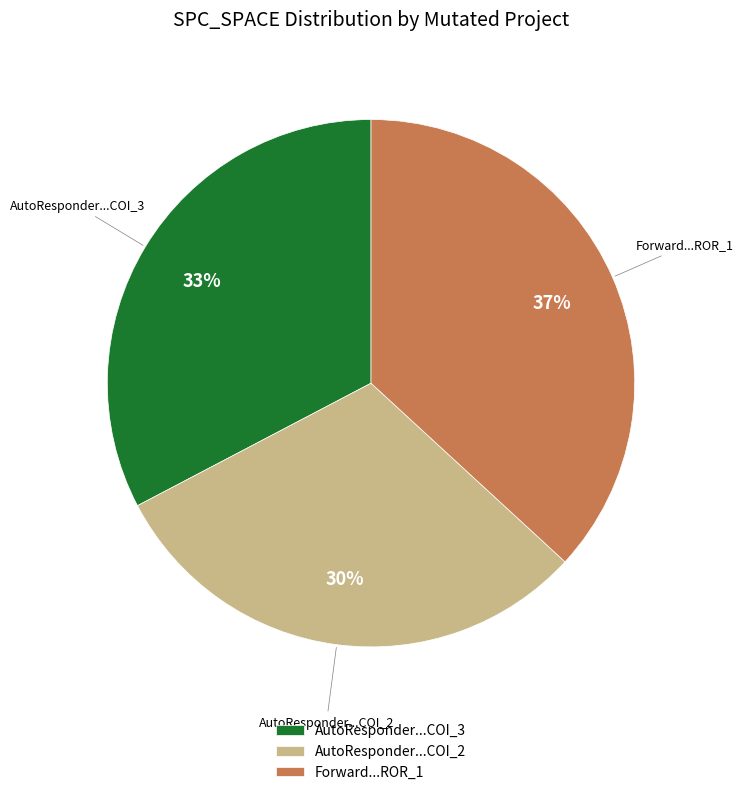

How many segments does this pie chart have?

3